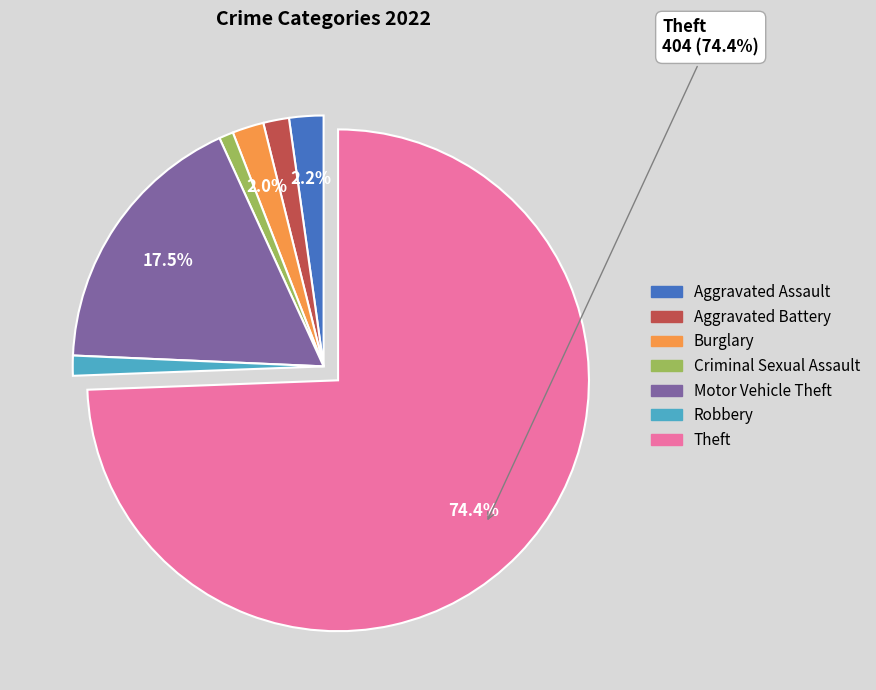

To the nearest percent, what is the average slice percentage?

14%